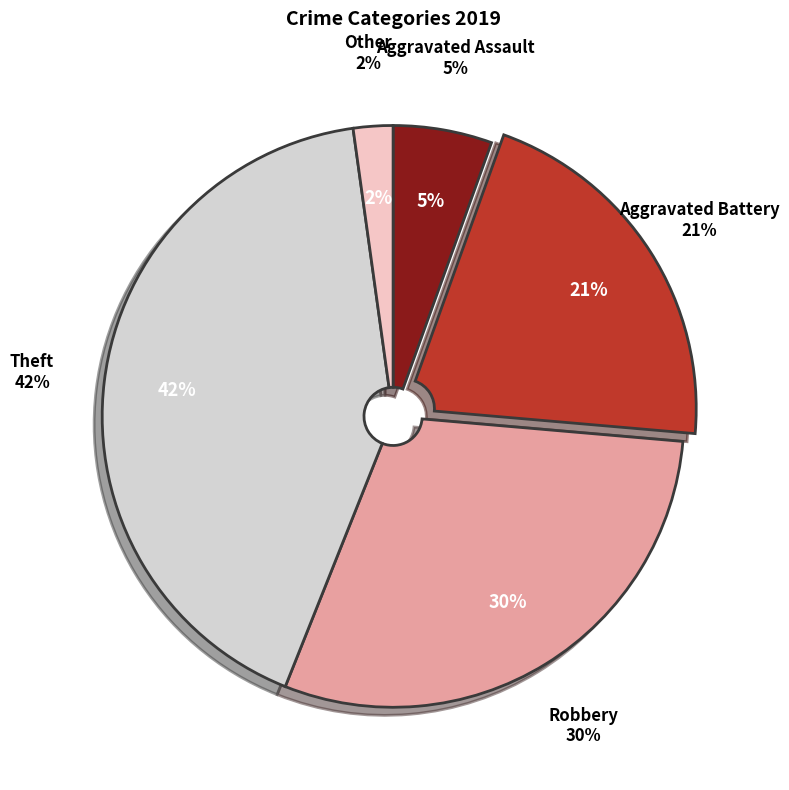

To the nearest percent, what is the combined percentage of Theft and Aggravated Assault?

47%